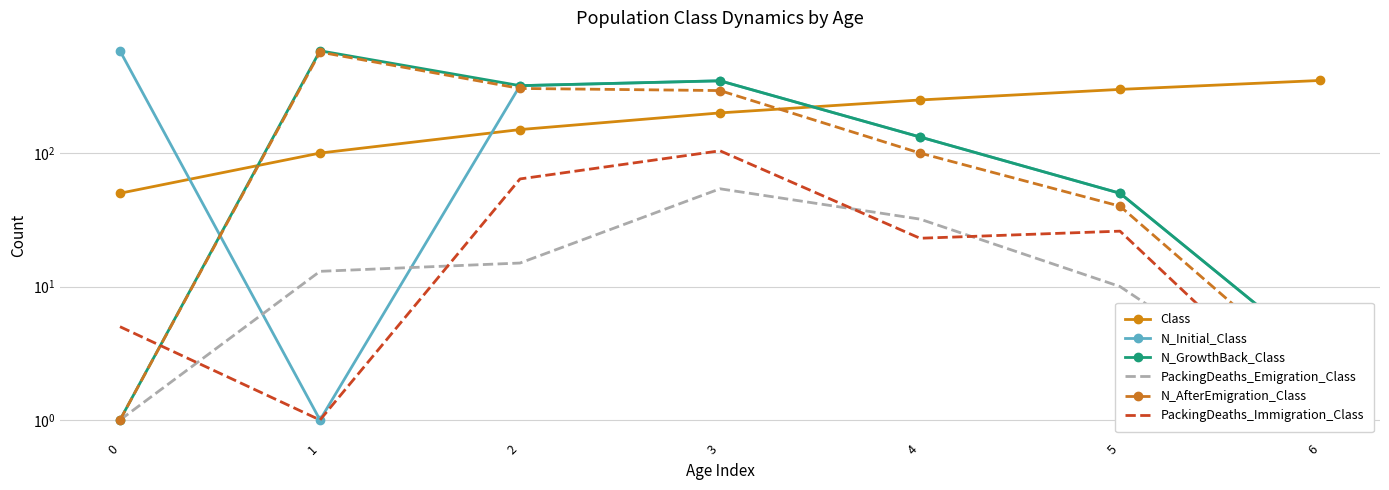

True or false: PackingDeaths_Emigration_Class and N_GrowthBack_Class cross at least once.

False